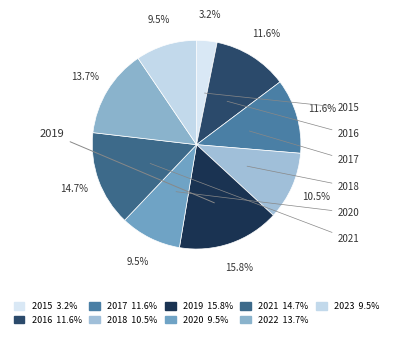

How many segments does this pie chart have?

9